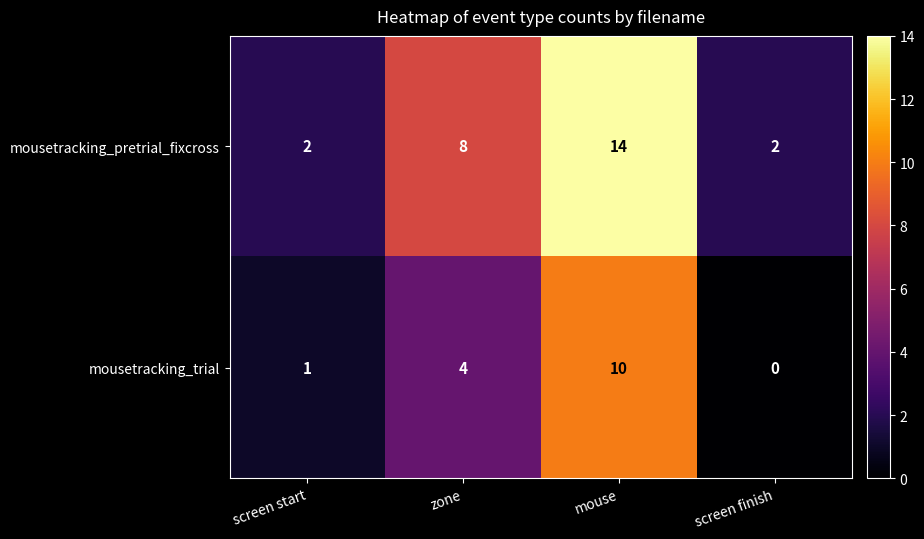

Which category has the highest value across all series?

mouse